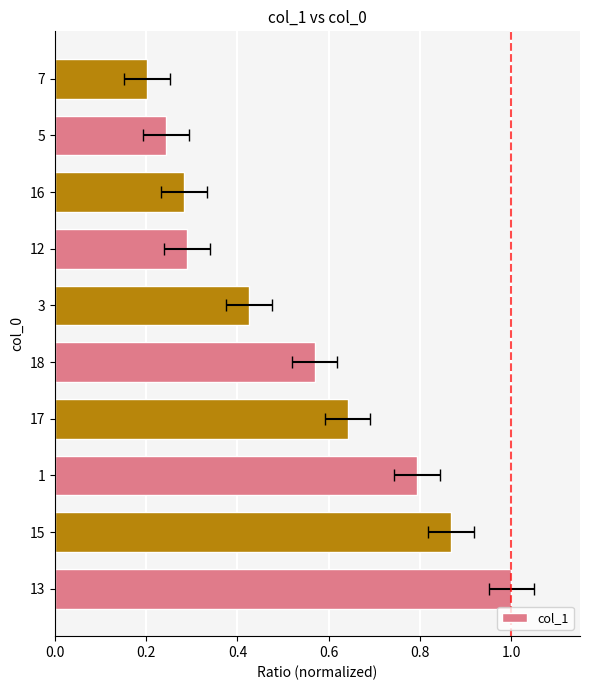

What is the average value?

0.5